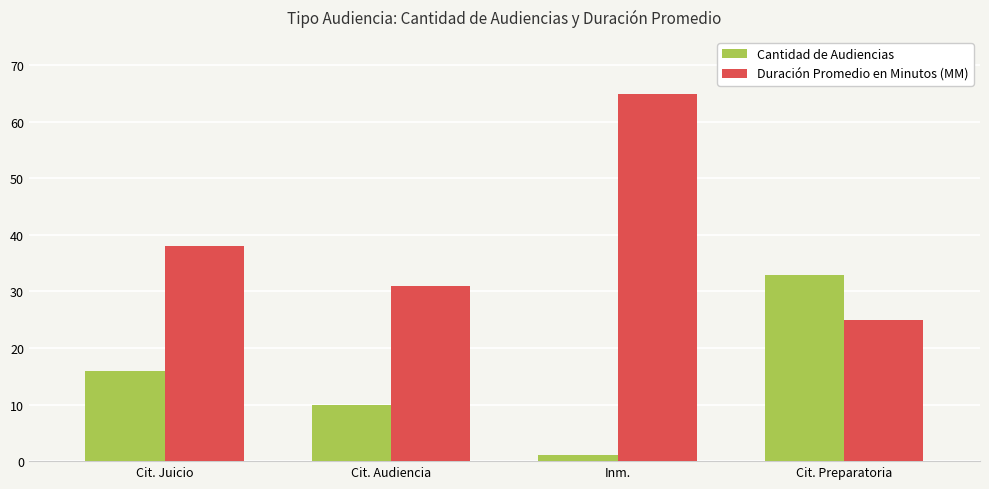

How many categories are shown in the chart?

4